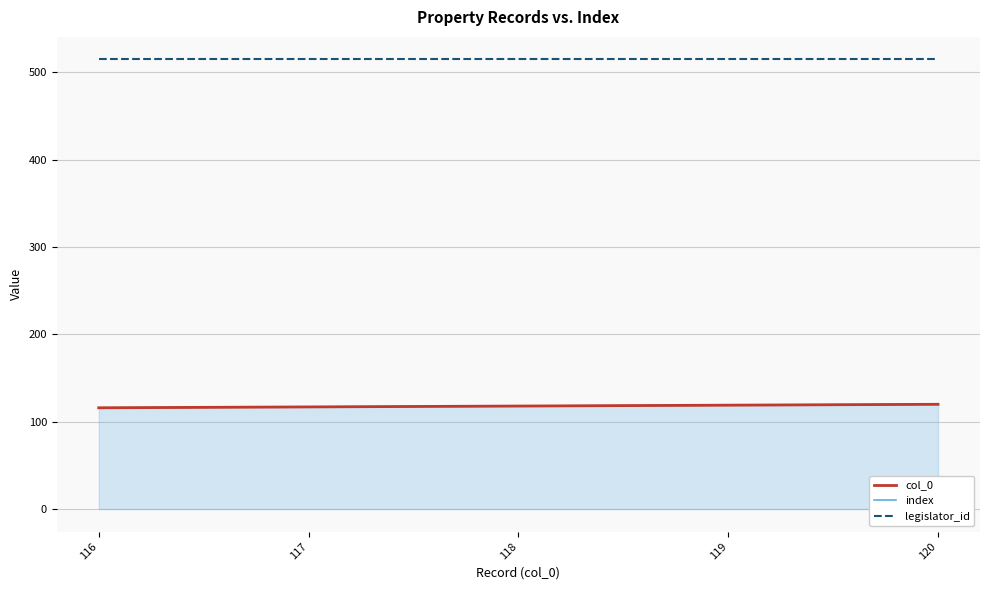

Where is index nearest to the value 118?

118